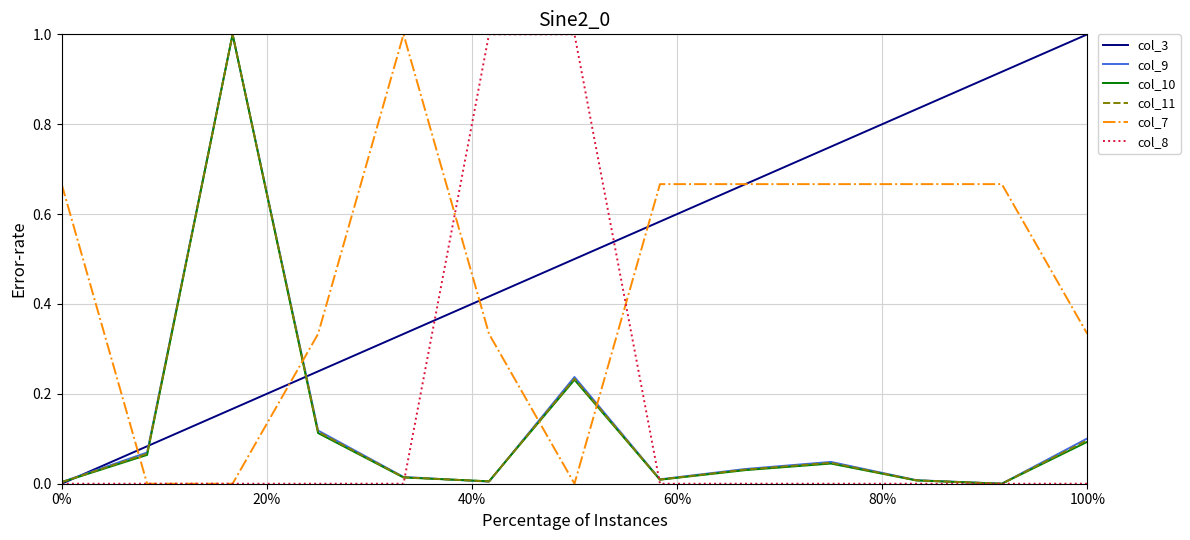

What is the maximum value for col_9?

1.0